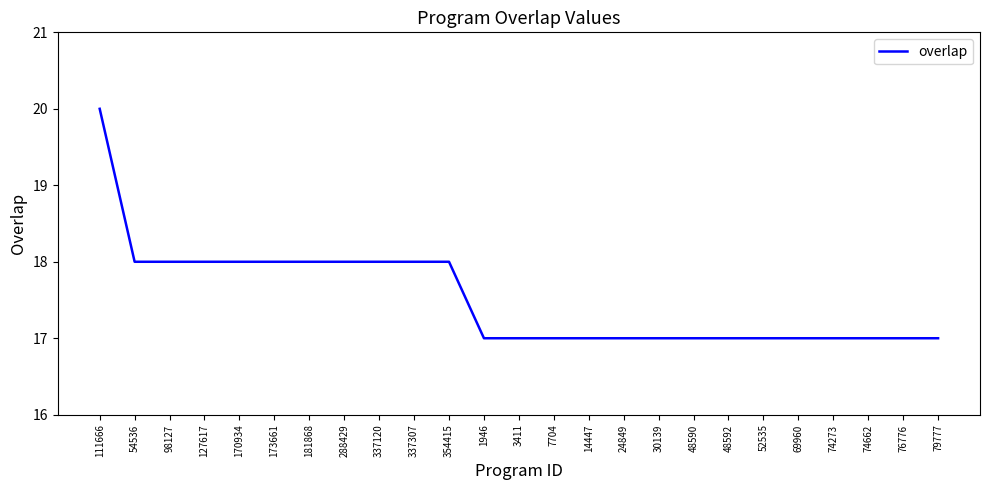

Is it true that the value at 48590 is 6?

False